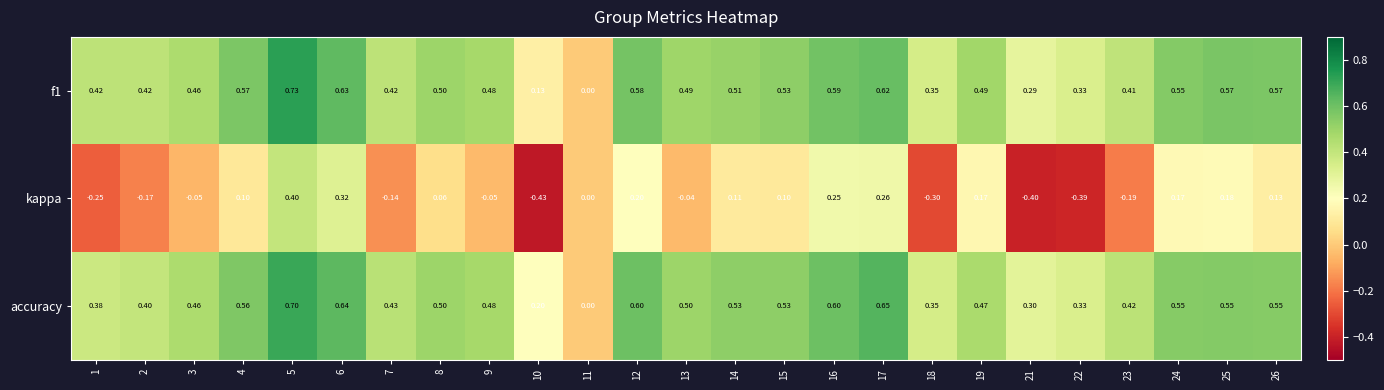

Which series has the largest range (max minus min)?

kappa